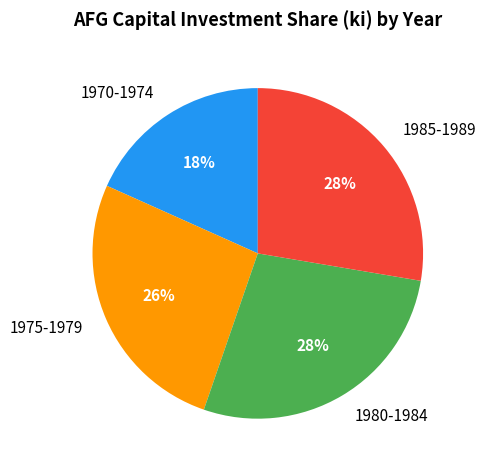

Which category has the smallest portion of the pie?

1970-1974